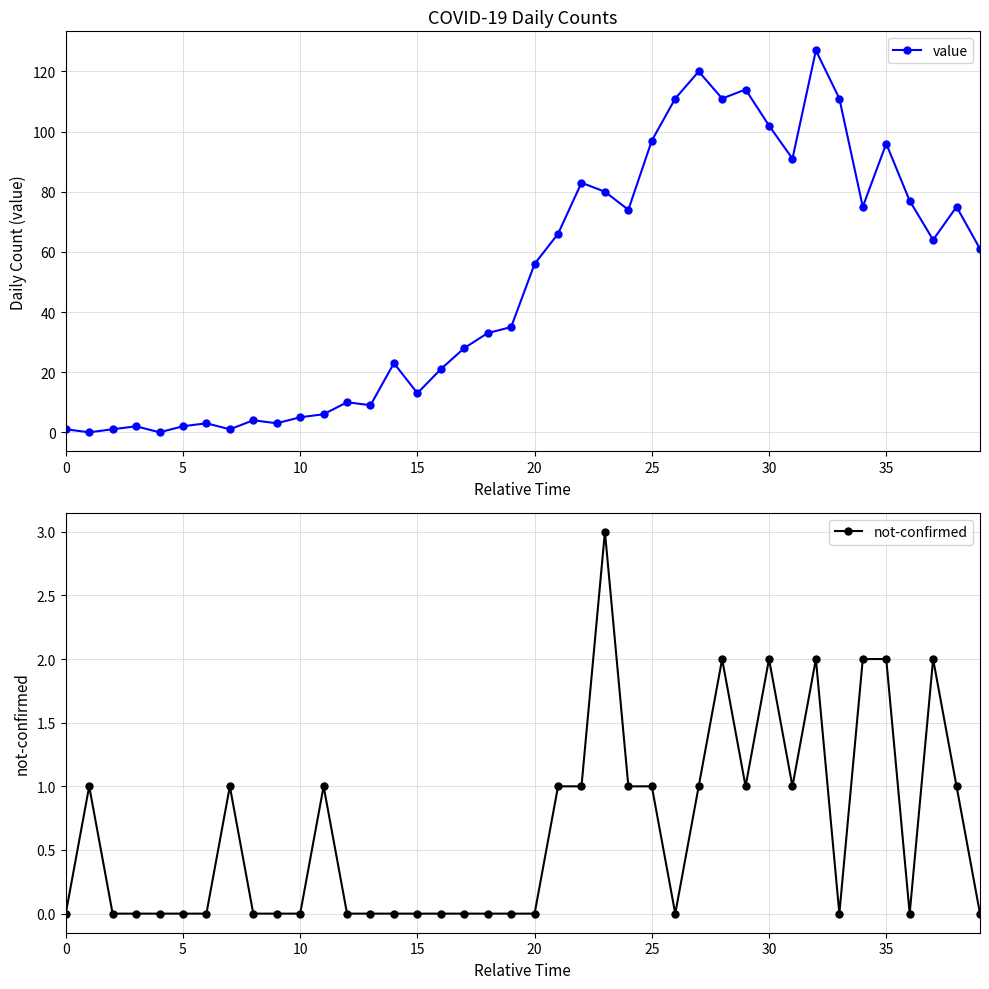

After their last crossing, which series has the higher values: value or not-confirmed?

value